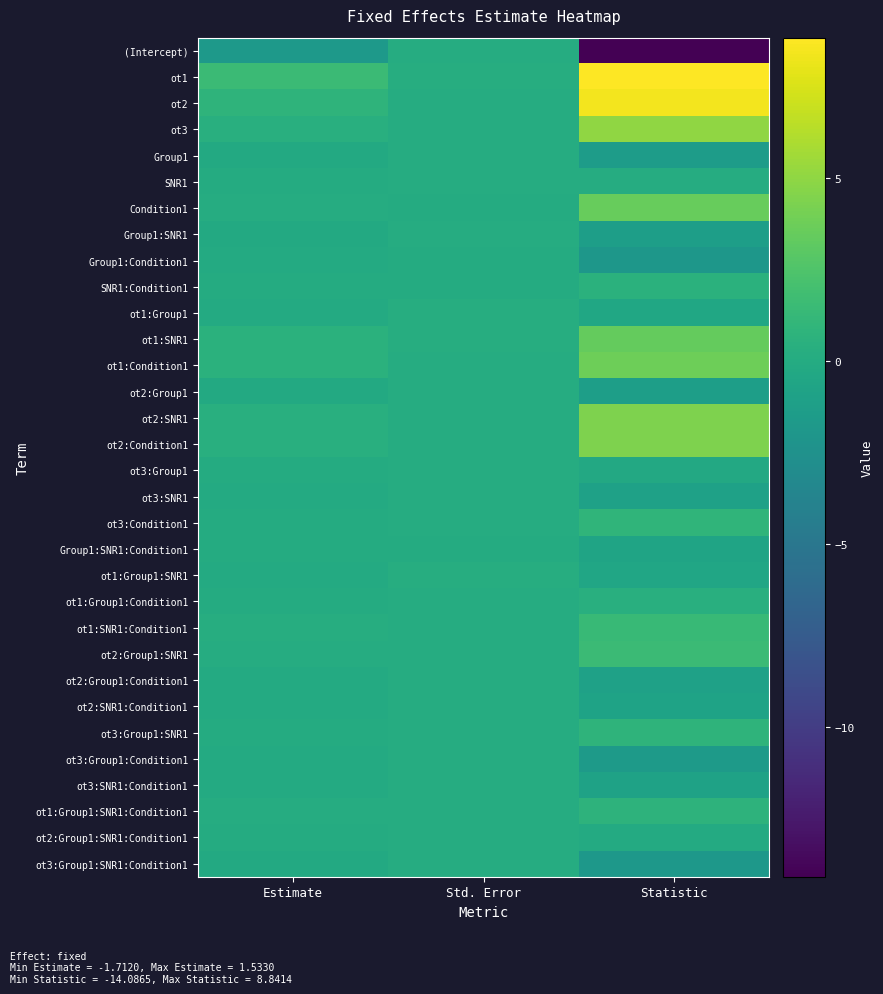

Reading right to left, what are all the values shown in this chart?

(Intercept): Statistic=-14.1	Std. Error=0.1	Estimate=-1.7
ot1: Statistic=8.8	Std. Error=0.2	Estimate=1.5
ot2: Statistic=8.4	Std. Error=0.1	Estimate=0.9
ot3: Statistic=5.1	Std. Error=0.1	Estimate=0.3
Group1: Statistic=-1.4	Std. Error=0.1	Estimate=-0.2
SNR1: Statistic=0.1	Std. Error=0.1	Estimate=0.0
Condition1: Statistic=3.5	Std. Error=0.0	Estimate=0.1
Group1:SNR1: Statistic=-1.3	Std. Error=0.1	Estimate=-0.2
Group1:Condition1: Statistic=-2.0	Std. Error=0.0	Estimate=-0.1
SNR1:Condition1: Statistic=0.5	Std. Error=0.0	Estimate=0.0
ot1:Group1: Statistic=-0.4	Std. Error=0.2	Estimate=-0.1
ot1:SNR1: Statistic=3.4	Std. Error=0.2	Estimate=0.6
ot1:Condition1: Statistic=3.8	Std. Error=0.1	Estimate=0.5
ot2:Group1: Statistic=-1.2	Std. Error=0.1	Estimate=-0.1
ot2:SNR1: Statistic=4.4	Std. Error=0.1	Estimate=0.4
ot2:Condition1: Statistic=4.4	Std. Error=0.1	Estimate=0.4
ot3:Group1: Statistic=-0.3	Std. Error=0.1	Estimate=-0.0
ot3:SNR1: Statistic=-0.9	Std. Error=0.1	Estimate=-0.1
ot3:Condition1: Statistic=0.9	Std. Error=0.1	Estimate=0.1
Group1:SNR1:Condition1: Statistic=-0.7	Std. Error=0.0	Estimate=-0.0
ot1:Group1:SNR1: Statistic=-0.5	Std. Error=0.2	Estimate=-0.1
ot1:Group1:Condition1: Statistic=0.4	Std. Error=0.1	Estimate=0.1
ot1:SNR1:Condition1: Statistic=1.4	Std. Error=0.1	Estimate=0.2
ot2:Group1:SNR1: Statistic=1.6	Std. Error=0.1	Estimate=0.2
ot2:Group1:Condition1: Statistic=-0.9	Std. Error=0.1	Estimate=-0.1
ot2:SNR1:Condition1: Statistic=-0.8	Std. Error=0.1	Estimate=-0.1
ot3:Group1:SNR1: Statistic=0.9	Std. Error=0.1	Estimate=0.1
ot3:Group1:Condition1: Statistic=-1.6	Std. Error=0.1	Estimate=-0.1
ot3:SNR1:Condition1: Statistic=-0.9	Std. Error=0.1	Estimate=-0.1
ot1:Group1:SNR1:Condition1: Statistic=0.8	Std. Error=0.1	Estimate=0.1
ot2:Group1:SNR1:Condition1: Statistic=-0.1	Std. Error=0.1	Estimate=-0.0
ot3:Group1:SNR1:Condition1: Statistic=-1.8	Std. Error=0.1	Estimate=-0.1